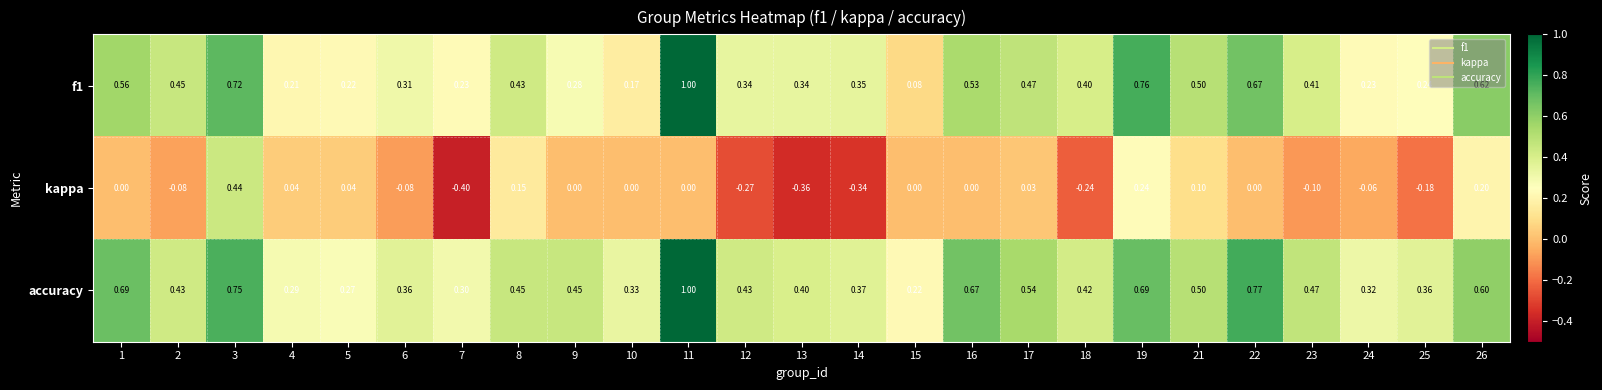

Which series has the largest total across all categories?

accuracy